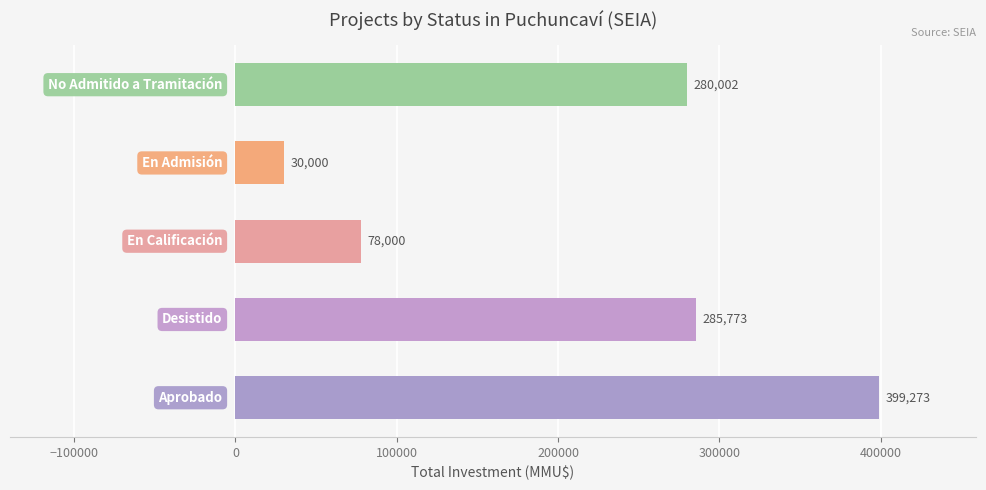

Are the bars grouped side by side (vs. stacked)?

No